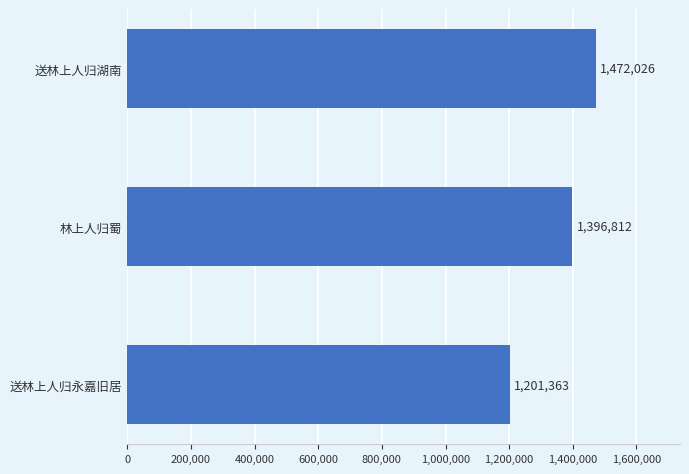

What is the difference between the second highest and minimum values?

195449